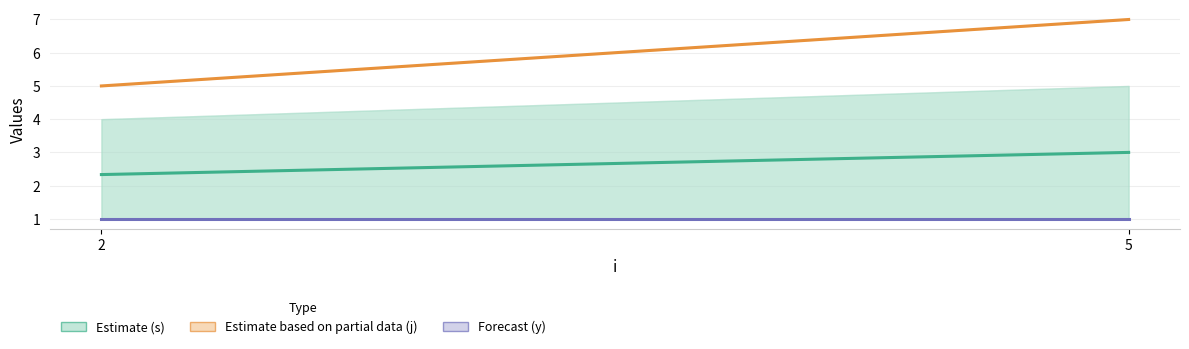

Does the chart have visible grid lines?

Yes